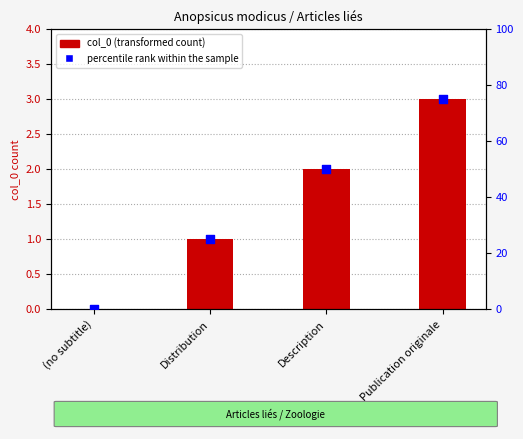

At how many categories does at least one series exceed 69?

1